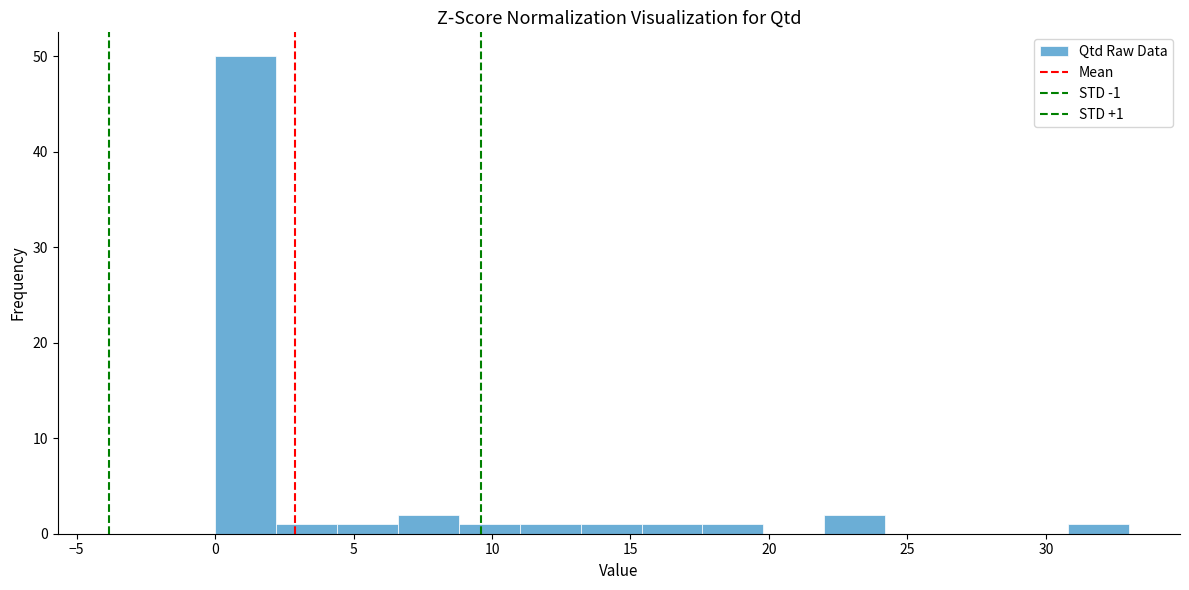

Which range on the x-axis has the tallest bar?

0.0 to 2.2